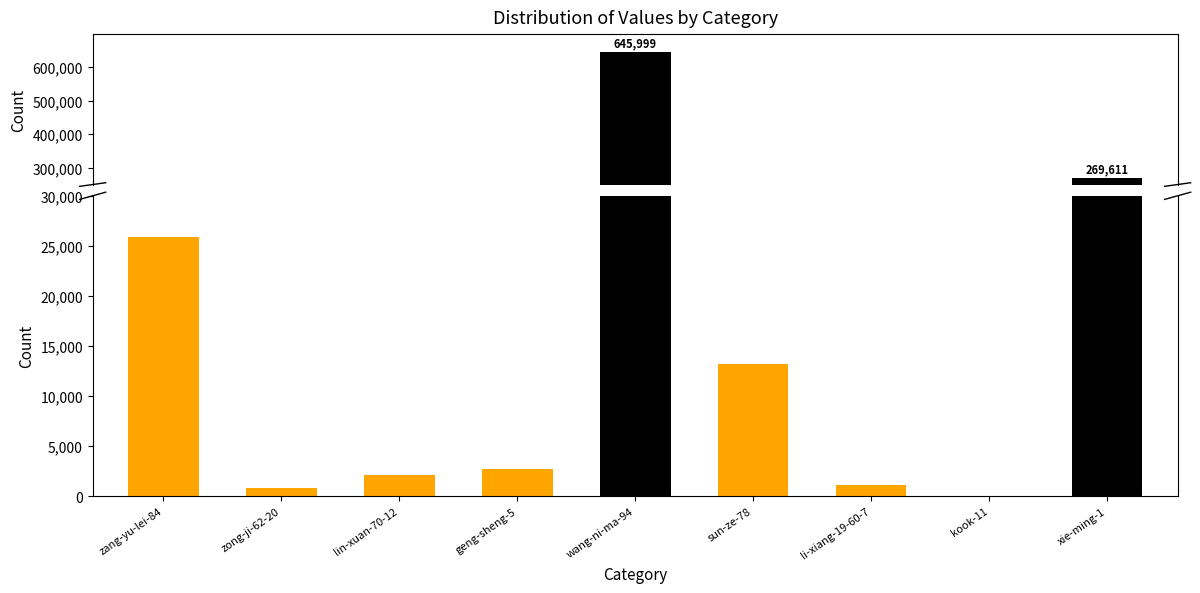

At which category does the chart reach its minimum across all series?

kook-11